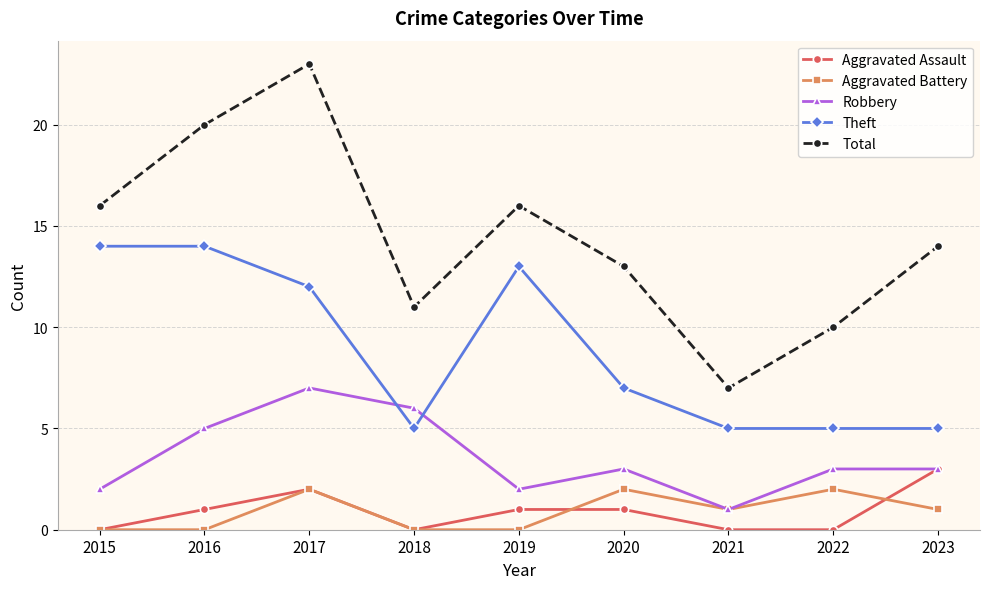

What is the difference between the maximum and minimum values in the Robbery series?

6